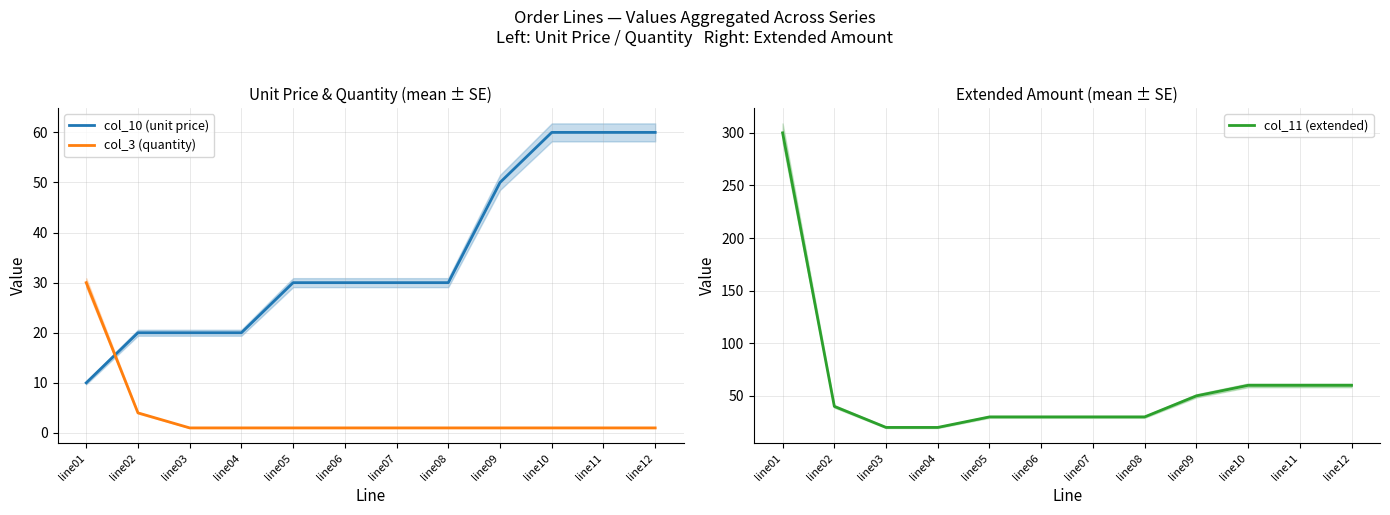

How many col_10 (unit price) values are between 20 and 60?

11